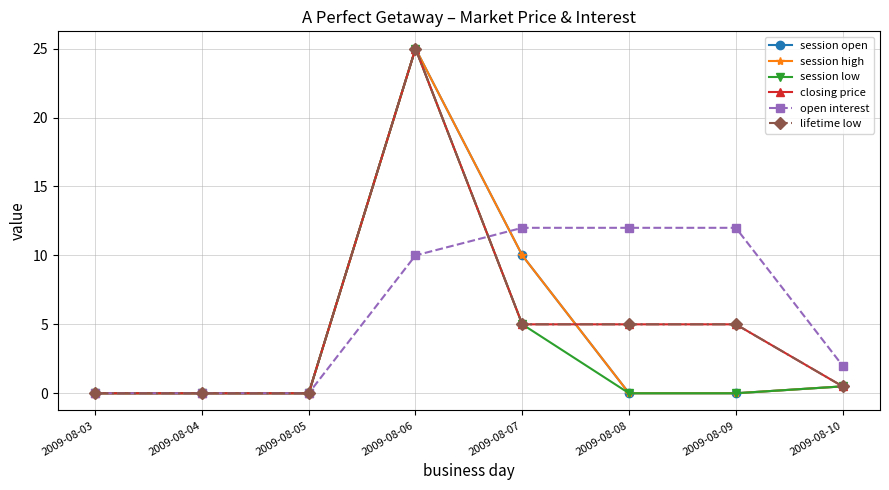

Reading left to right, what are all the values shown in this chart?

session open: 0.0	0.0	0.0	25.0	10.0	0.0	0.0	0.5
session high: 0.0	0.0	0.0	25.0	10.0	0.0	0.0	0.5
session low: 0.0	0.0	0.0	25.0	5.0	0.0	0.0	0.5
closing price: 0.0	0.0	0.0	25.0	5.0	5.0	5.0	0.5
open interest: 0.0	0.0	0.0	10.0	12.0	12.0	12.0	2.0
lifetime low: 0.0	0.0	0.0	25.0	5.0	5.0	5.0	0.5